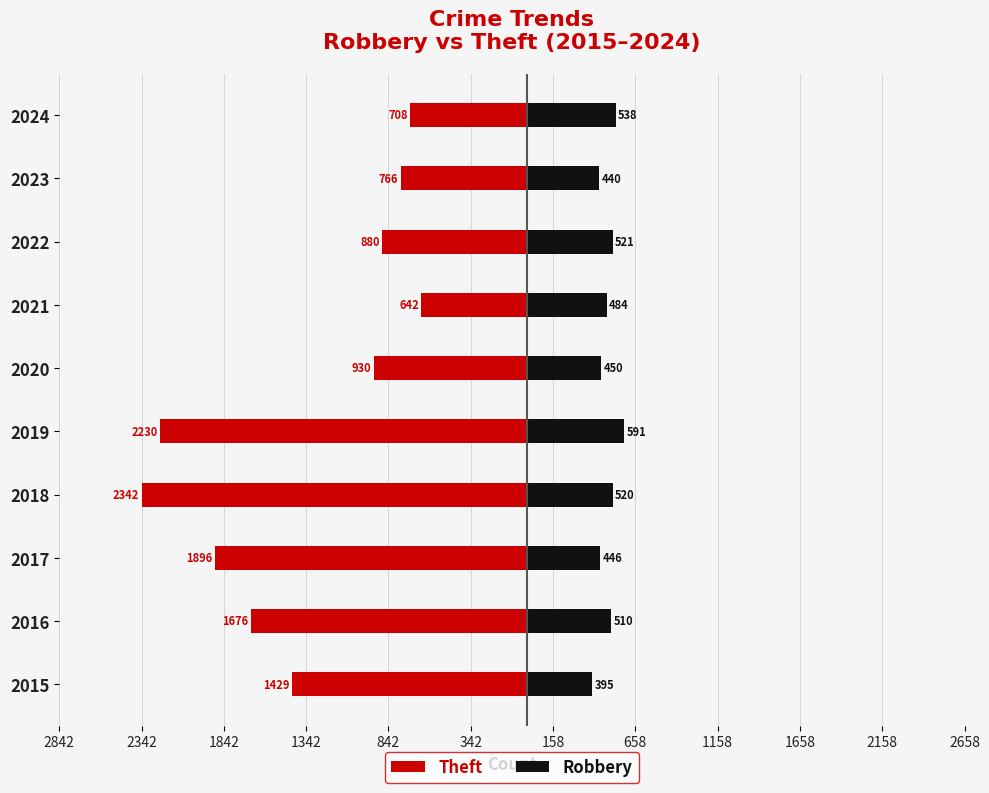

What is the sum of all Theft values?

-13499